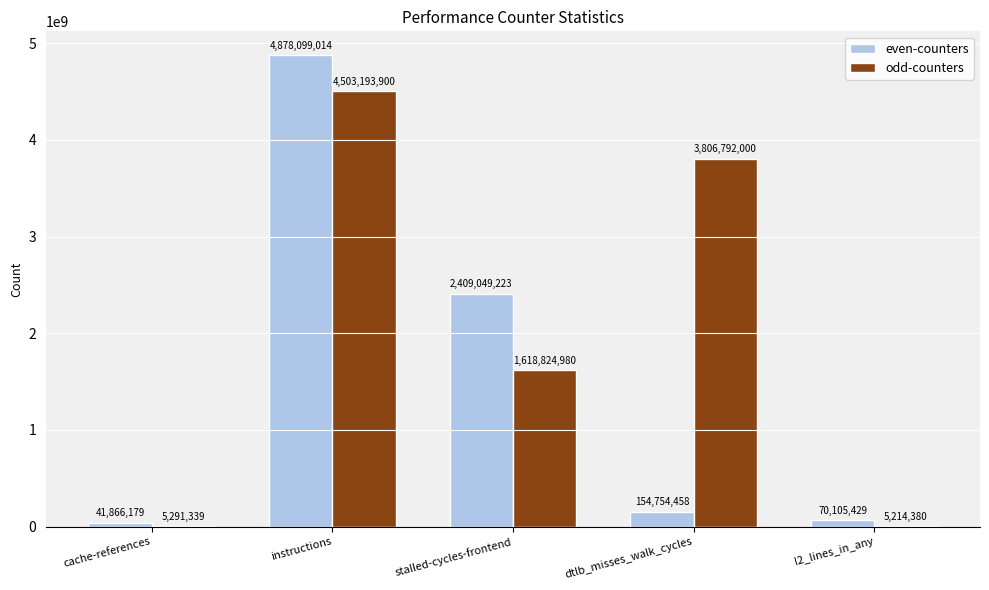

What are all the series names shown in the legend?

even-counters, odd-counters